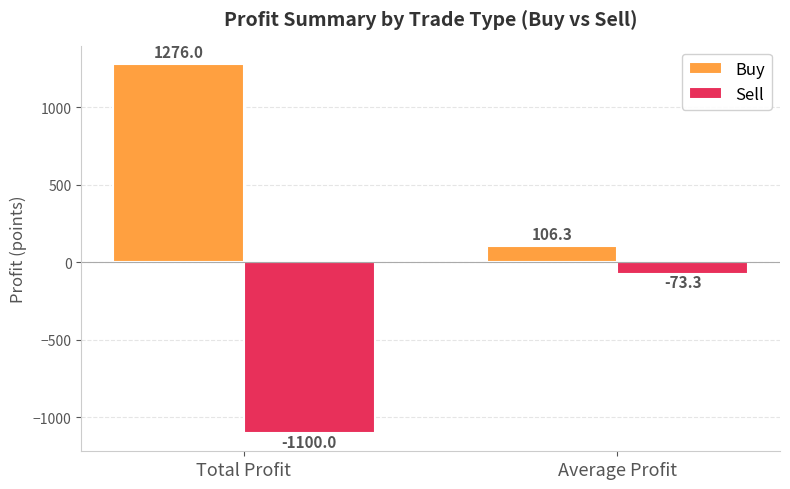

Which category has the highest value in the Sell series?

Average Profit